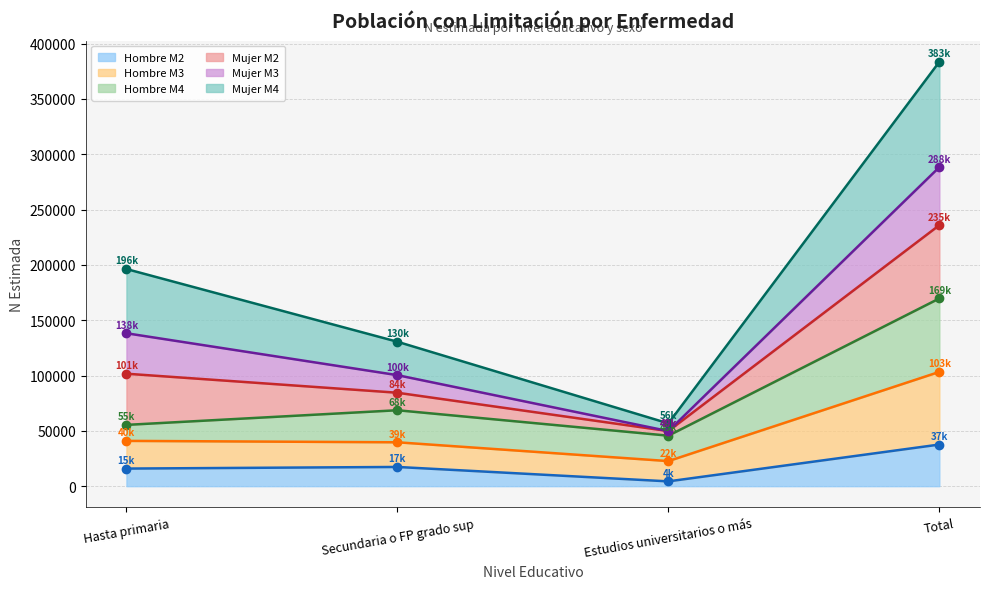

Where is the first local maximum for Hombre M2?

Secundaria o FP grado sup